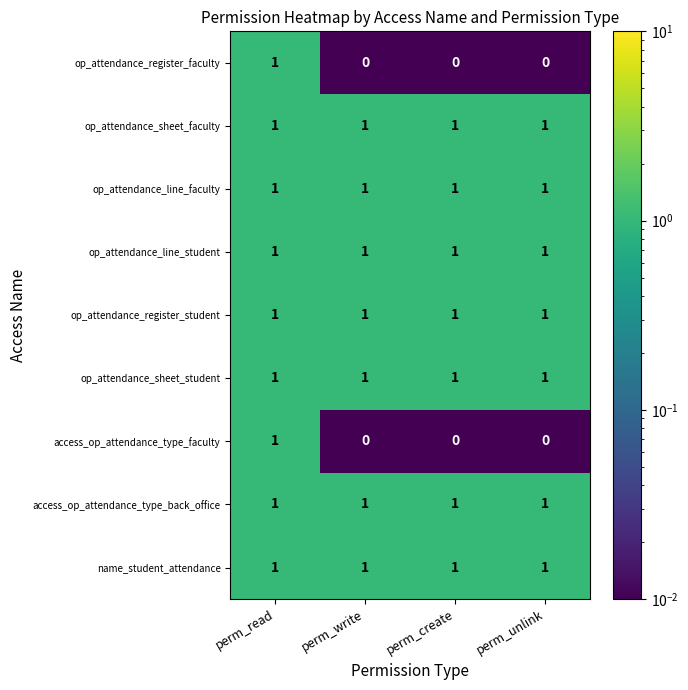

What is the sum of all access_op_attendance_type_back_office values?

4